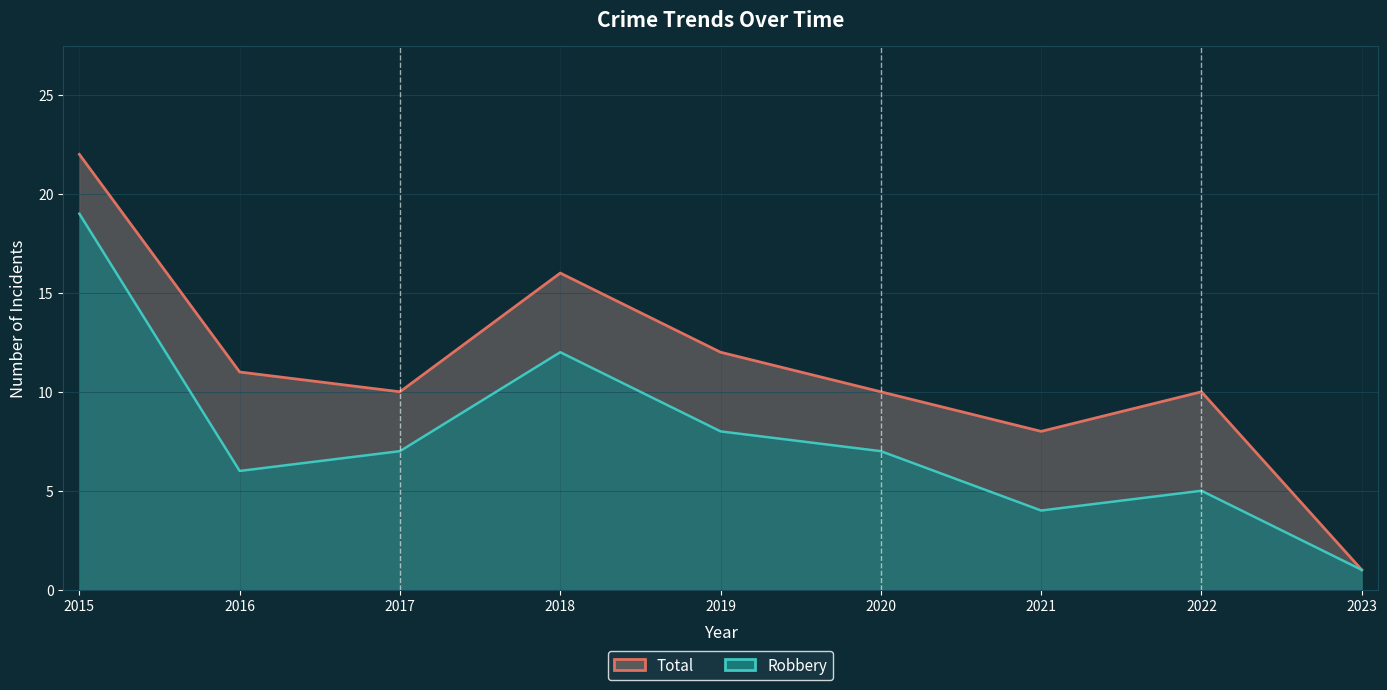

True or false: Total (line) and Robbery (line) cross at least once.

False